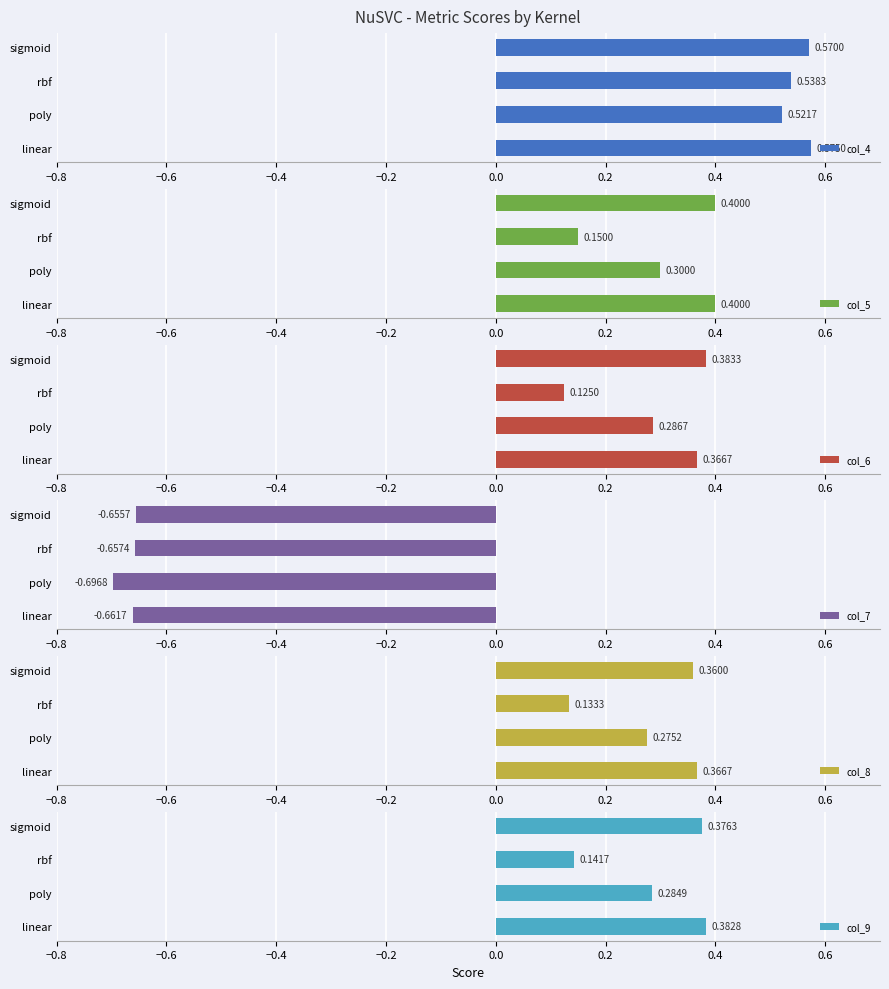

Where is col_9 nearest to the value 0?

rbf